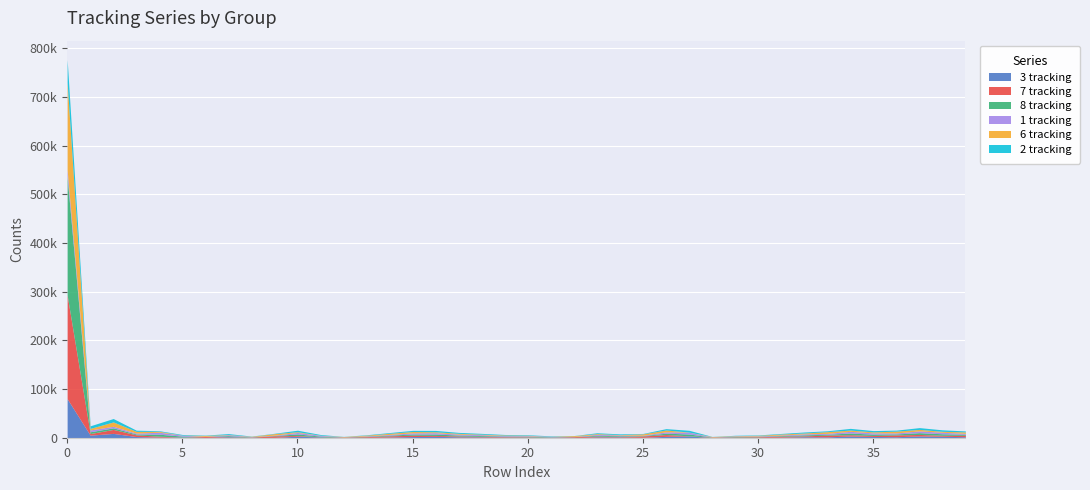

How many times do 6 tracking and 7 tracking cross each other?

1